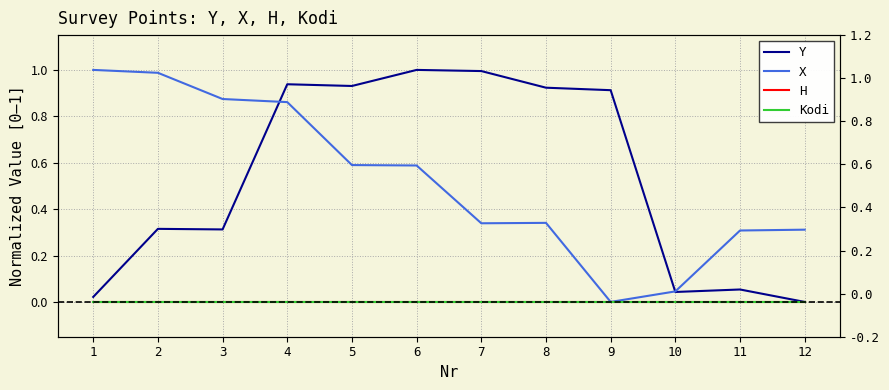

True or false: Y has more than 0 points higher than both neighbors.

True